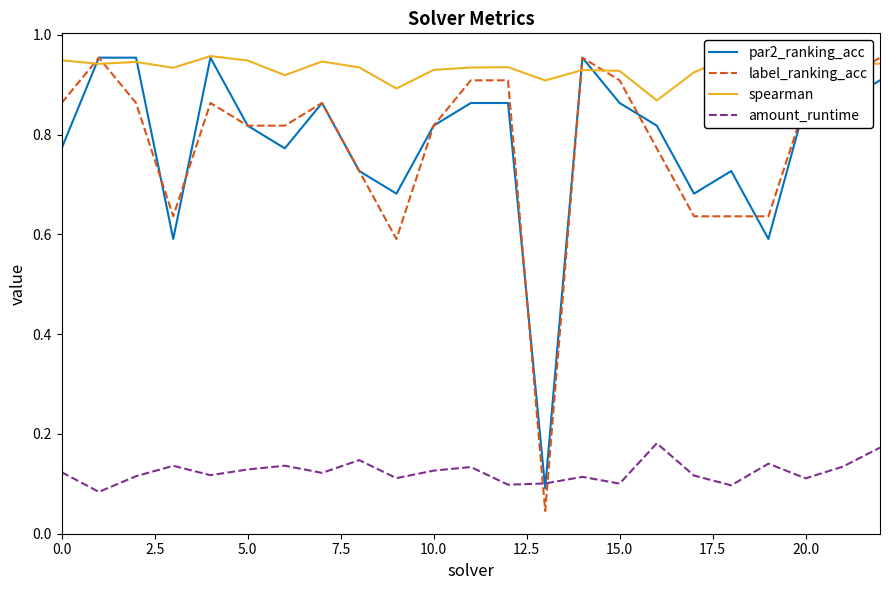

Does the chart have visible grid lines?

No